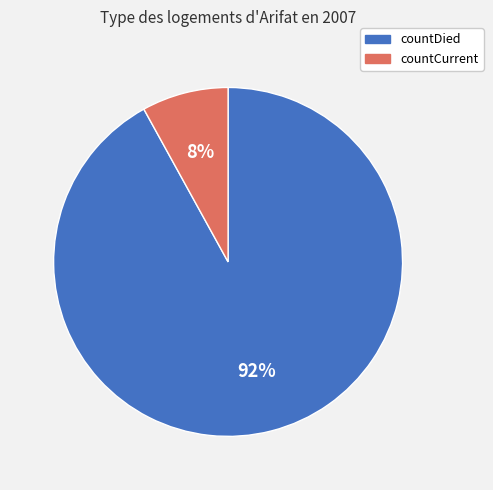

Do countDied and countCurrent together represent more than half of the pie?

Yes